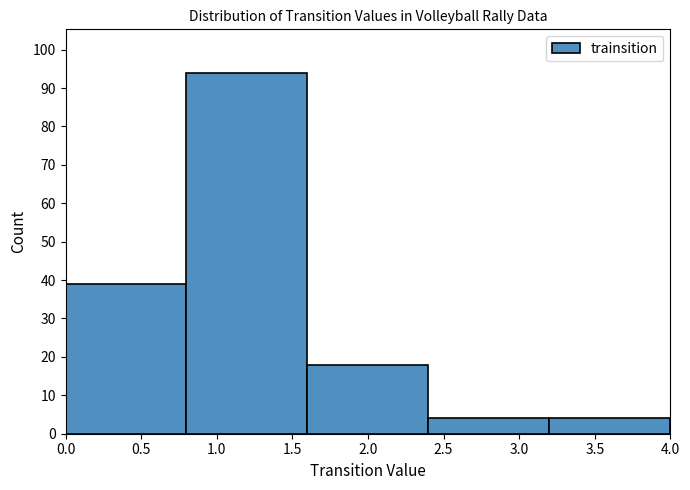

Reading left to right, transcribe this chart: for each bar, give the range it covers on the x-axis and its height. The values are not printed on the chart, so give them approximately, as read against the axis.

0.0 to 0.8: 39
0.8 to 1.6: 94
1.6 to 2.4: 18
2.4 to 3.2: 4
3.2 to 4.0: 4